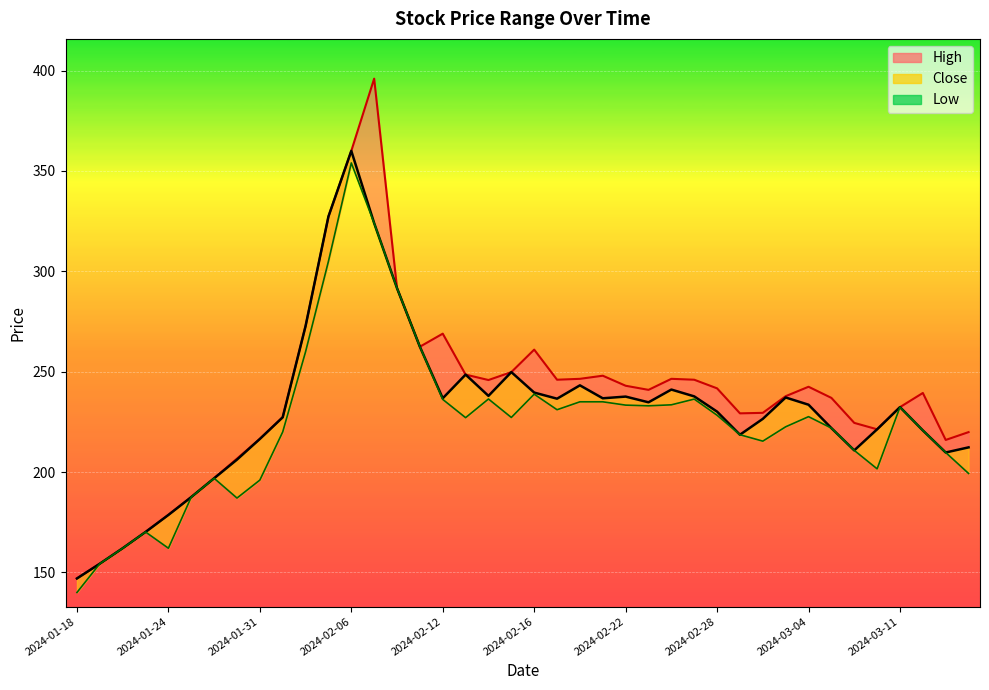

Count the number of categories in the chart.

40